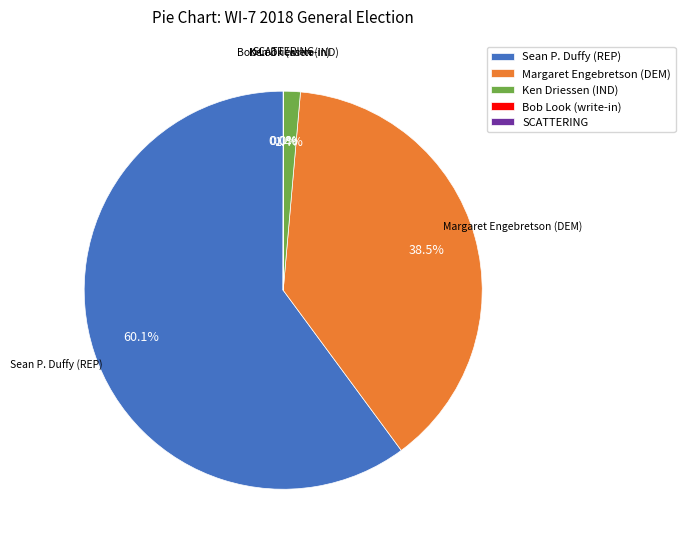

To the nearest percent, what is the average slice percentage?

20%